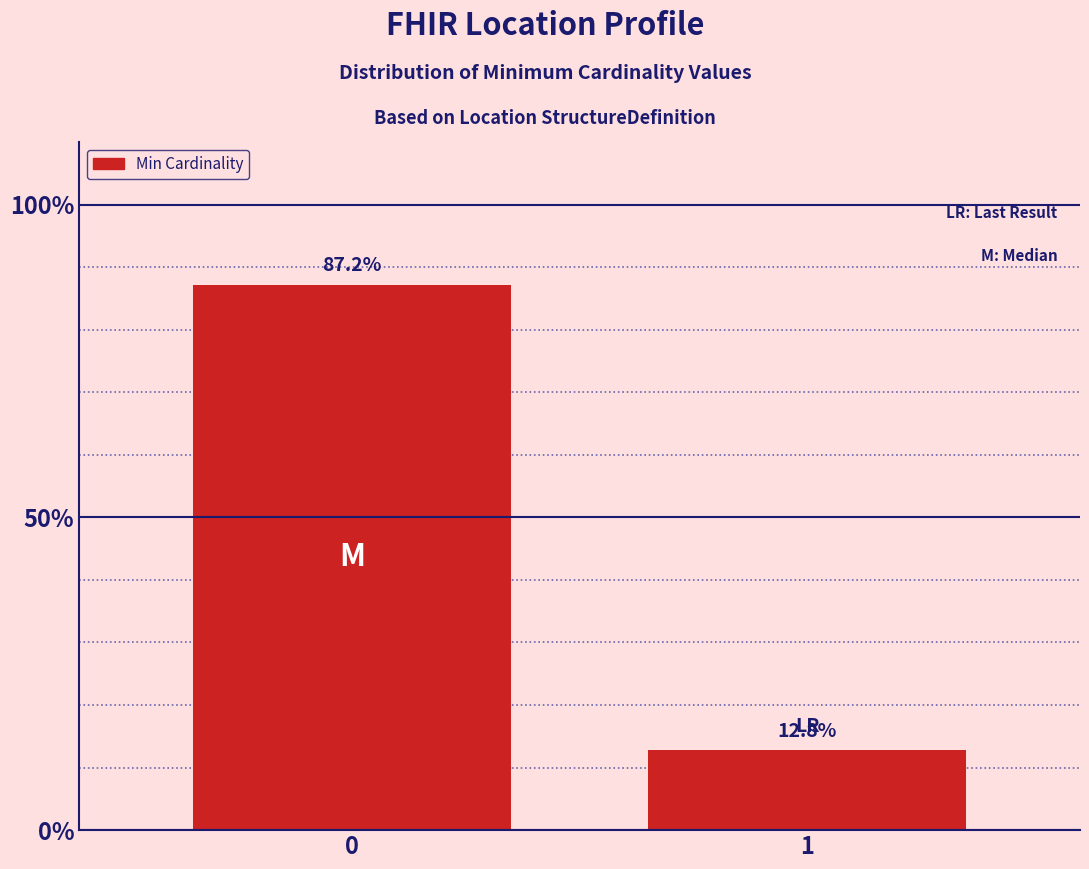

Reading right to left, extract all data points from this chart.

1=12.8	0=87.2